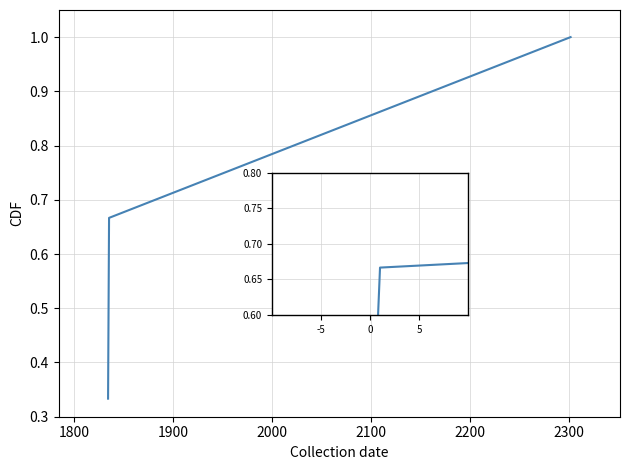

What is the maximum value shown in the chart?

1.0